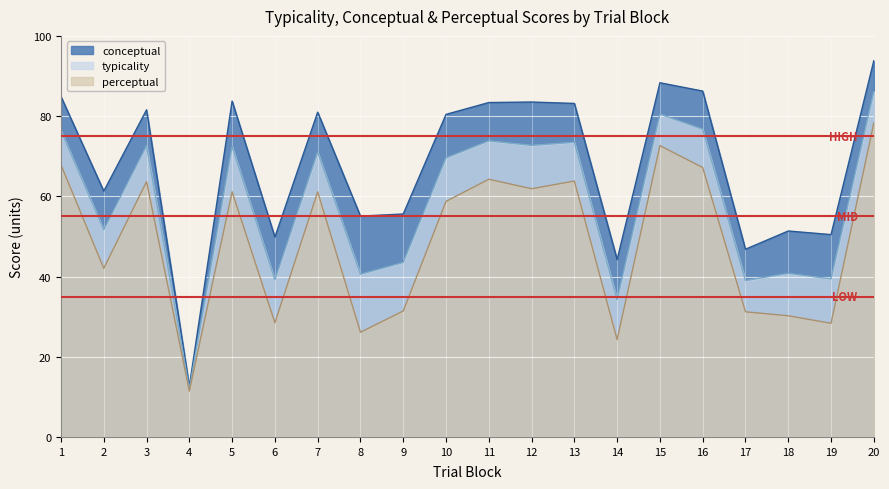

What is the difference between the highest and lowest values at 19?

22.1